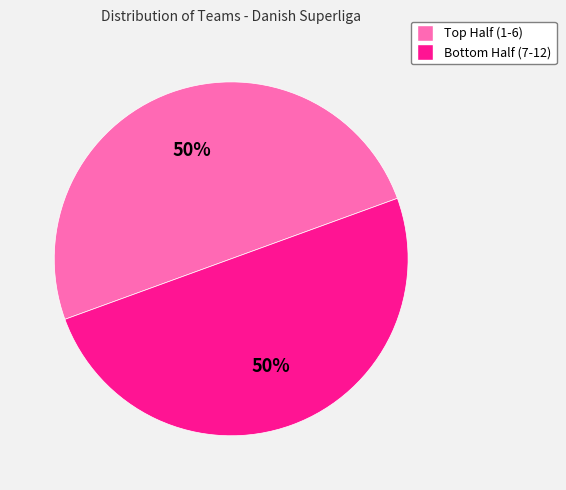

To the nearest percent, what is the average slice percentage?

50%